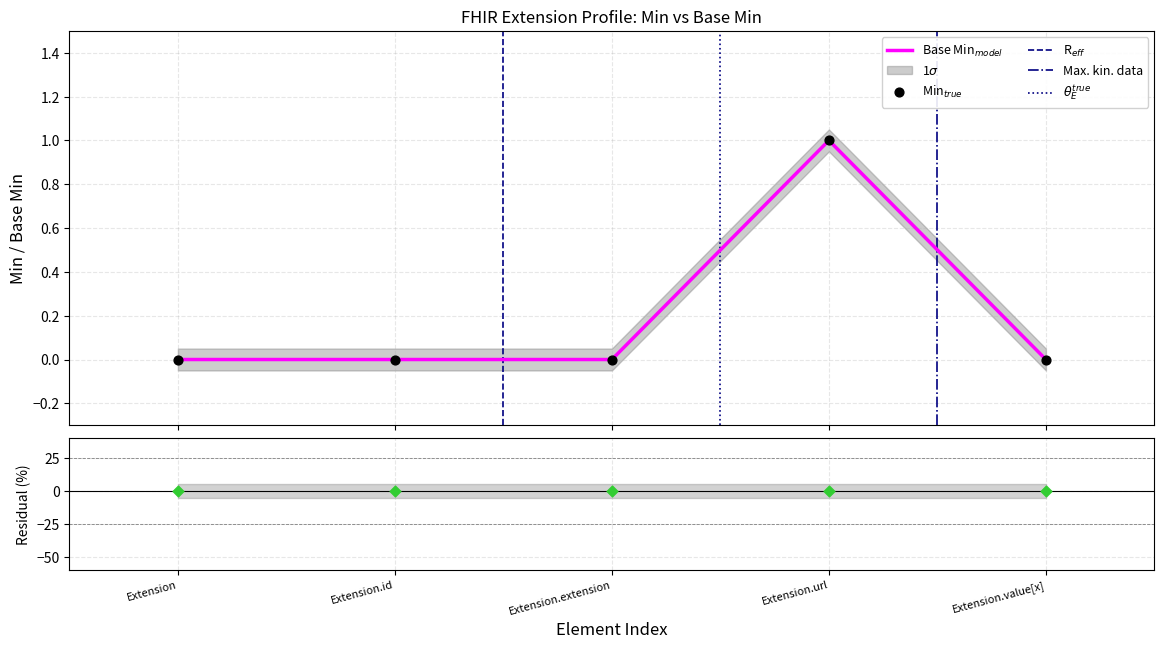

Which series has the largest total across all categories?

Min